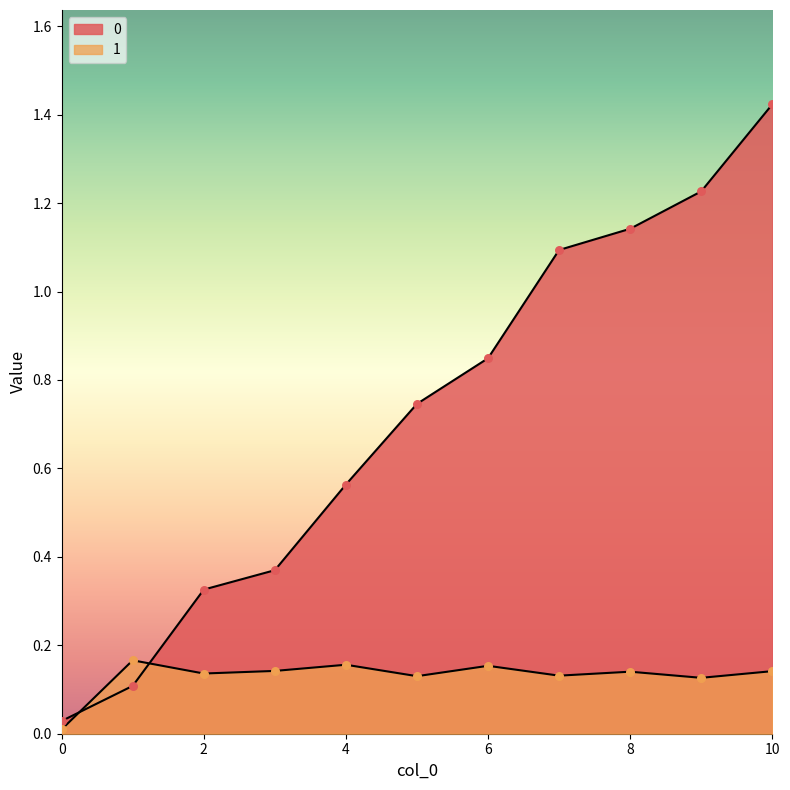

Is the value of 0 at 3 greater than the value of 1 at 3?

Yes